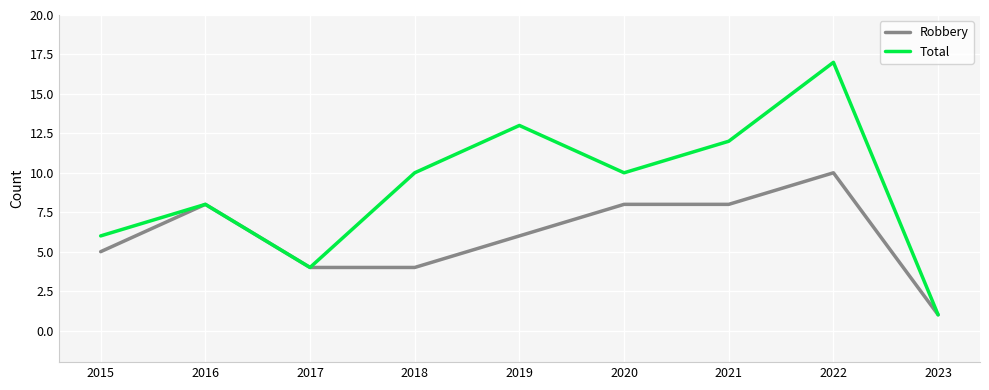

List the series in order of their peak value, highest first.

Total, Robbery